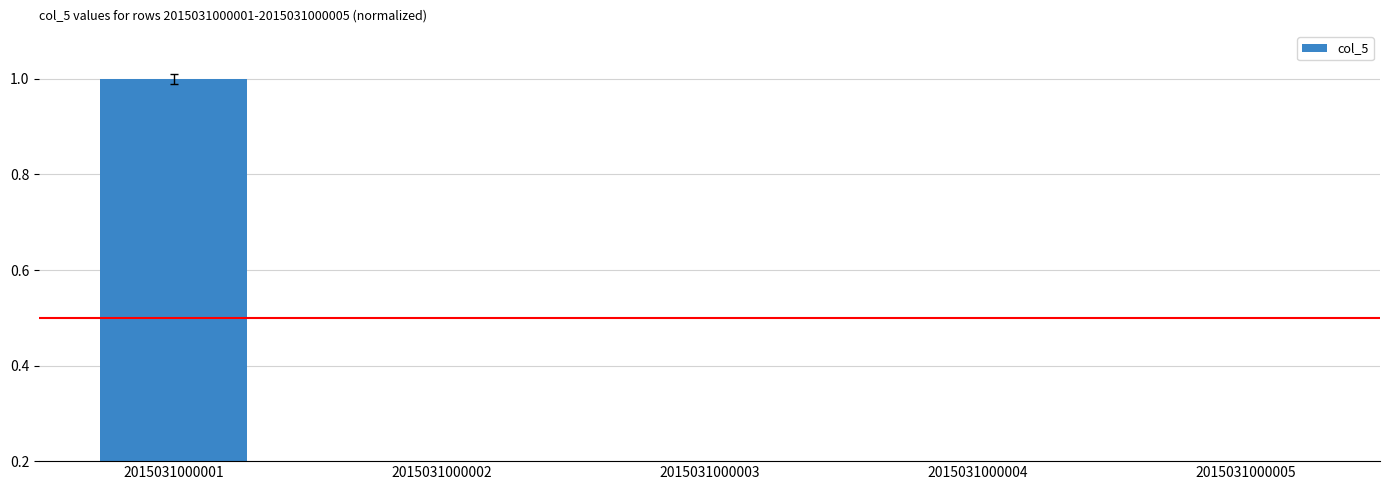

What is the sum of all values?

1